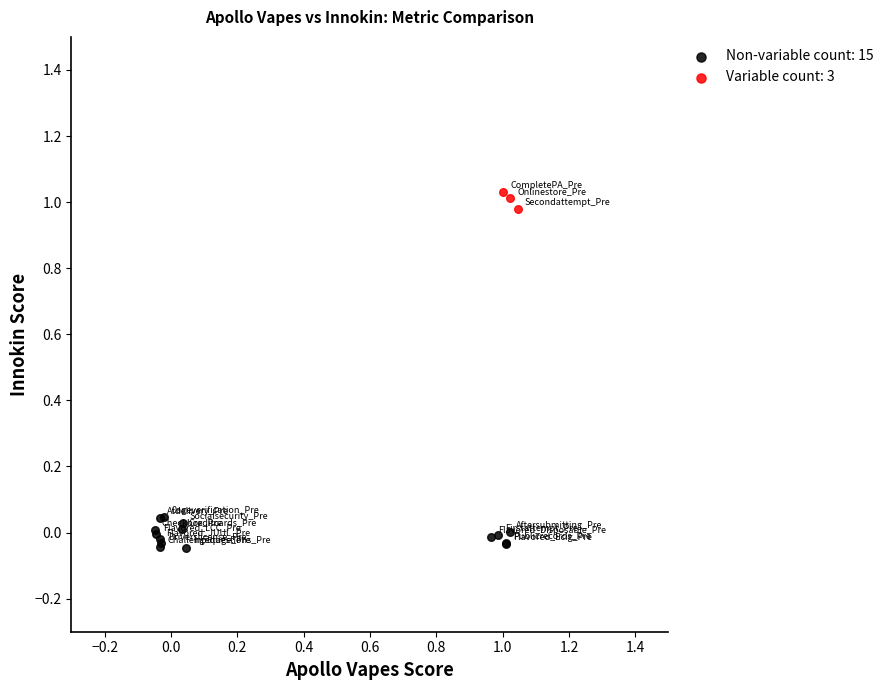

Which series reaches the maximum Y coordinate?

Variable count: 3